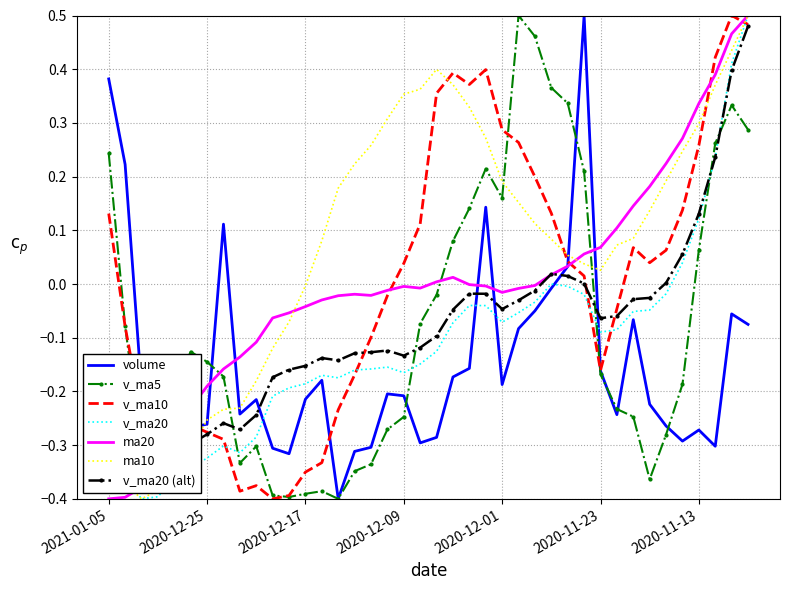

Count the number of categories in the chart.

40